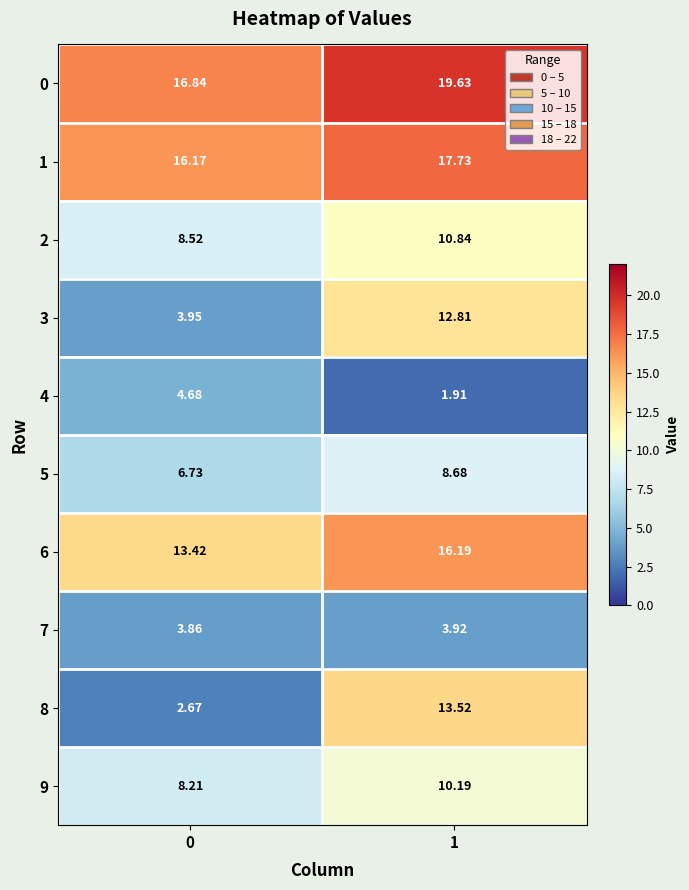

Which series changed the most between 0 and 1?

8